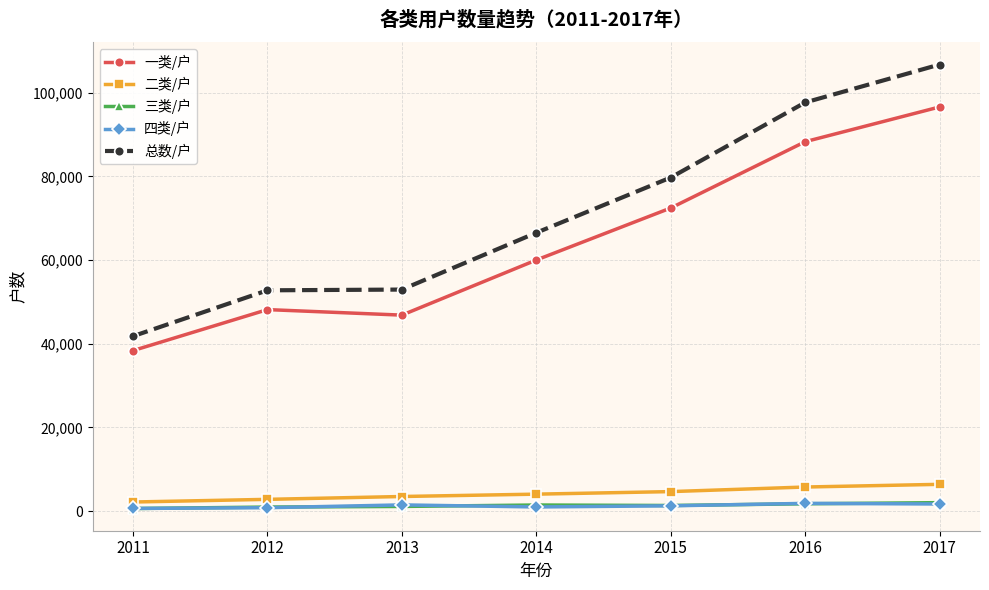

Which series has the widest spread of values?

总数/户